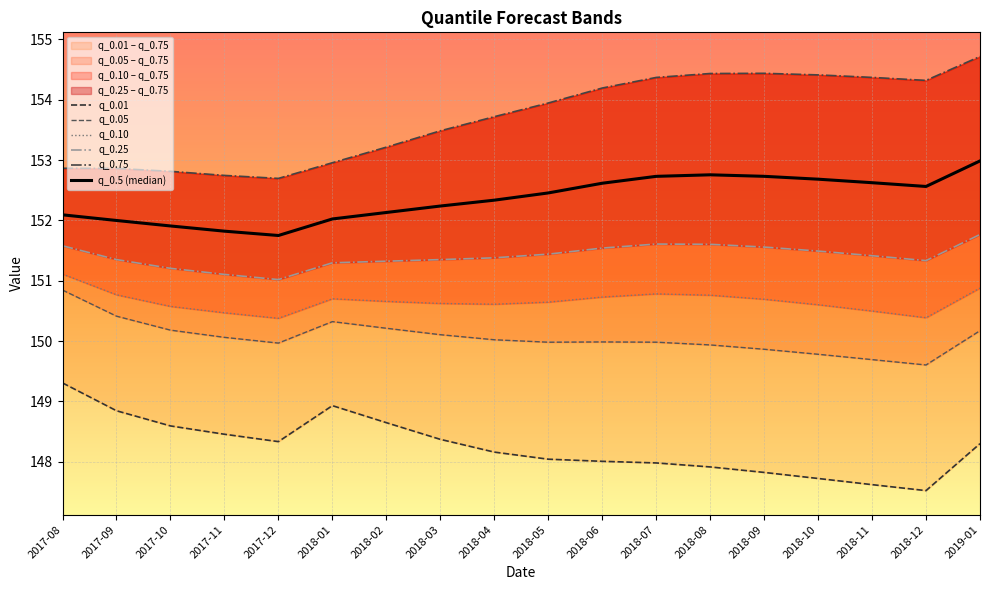

How many lines are shown in the chart?

6